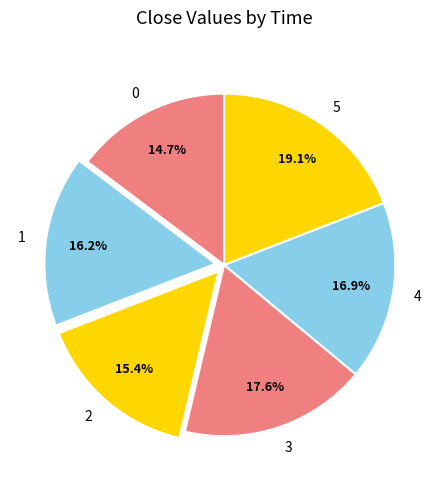

Is it true that 4 is 17% of the pie?

True